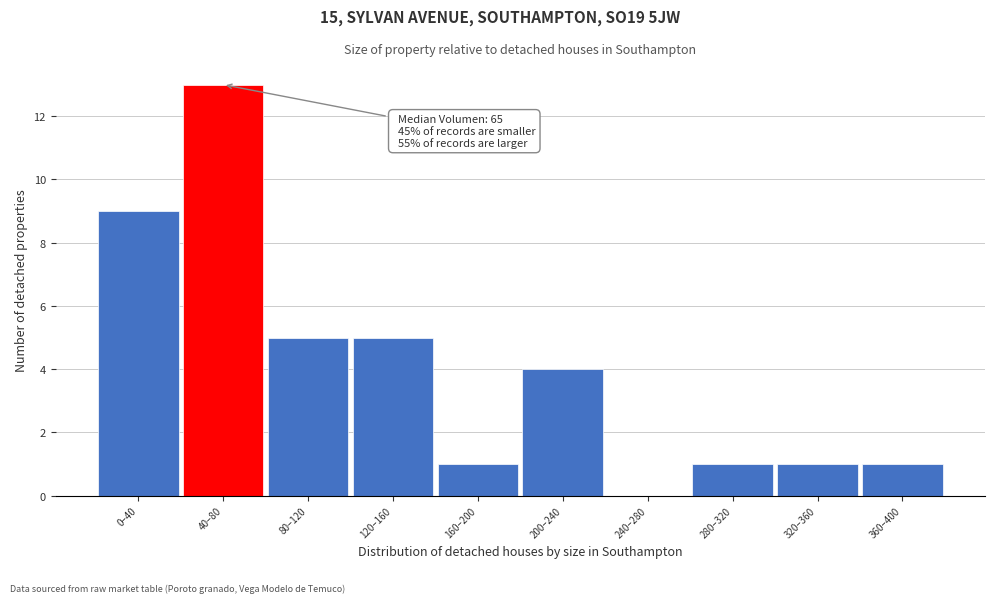

Reading left to right, list all the values displayed in this chart.

0–40=9	40–80=13	80–120=5	120–160=5	160–200=1	200–240=4	240–280=0	280–320=1	320–360=1	360–400=1